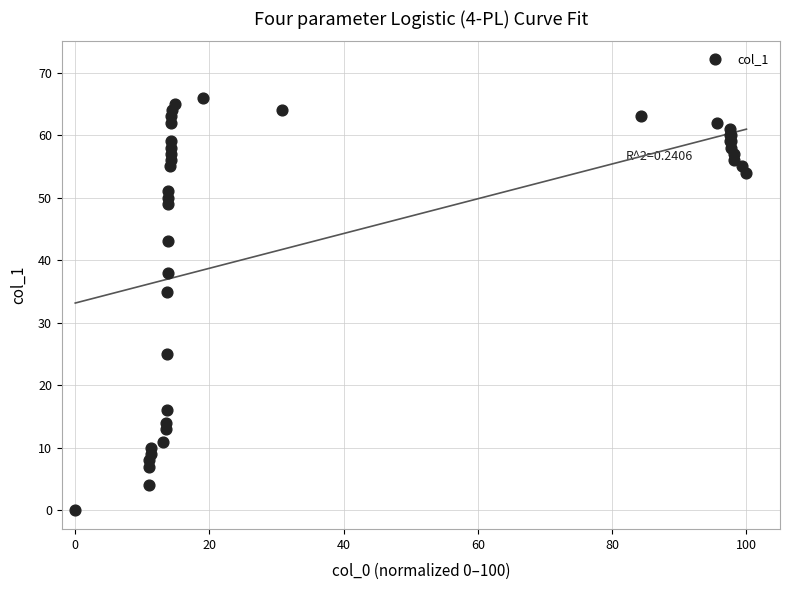

What Y value in the scatter plot is closest to 33?

35